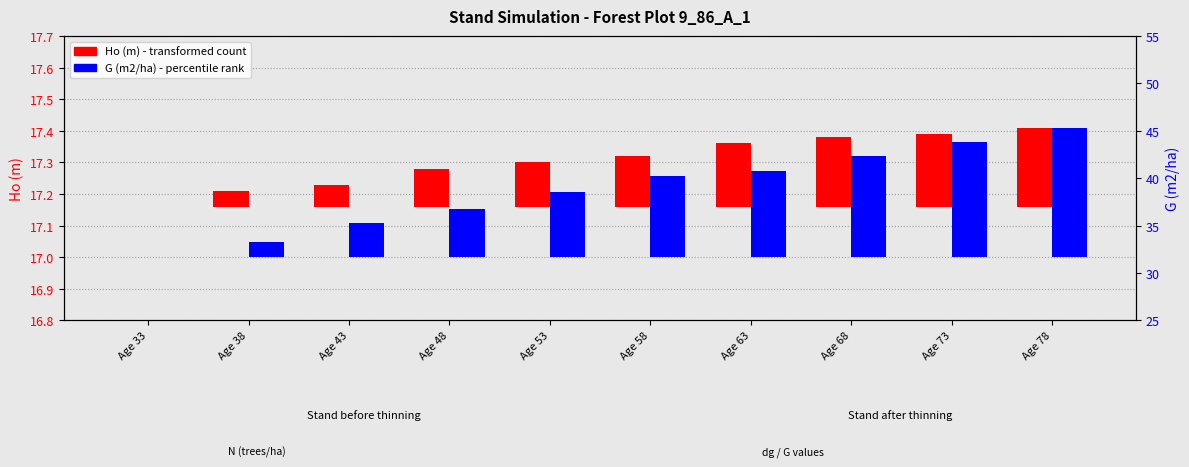

Rank the categories by G (m2/ha) value from lowest to highest.

Age 33, Age 38, Age 43, Age 48, Age 53, Age 58, Age 63, Age 68, Age 73, Age 78